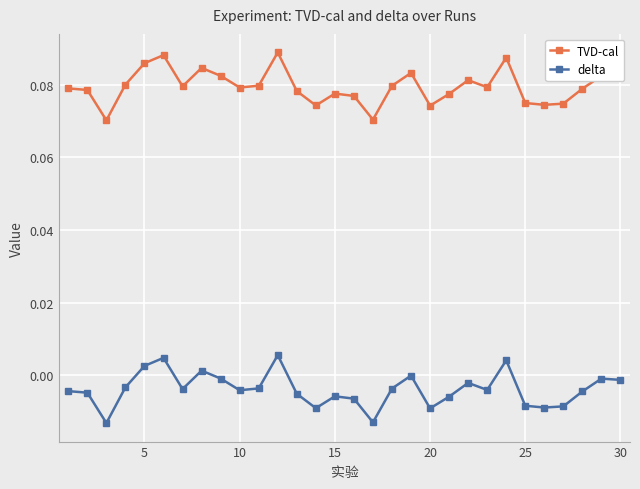

True or false: TVD-cal and delta cross at least once.

False